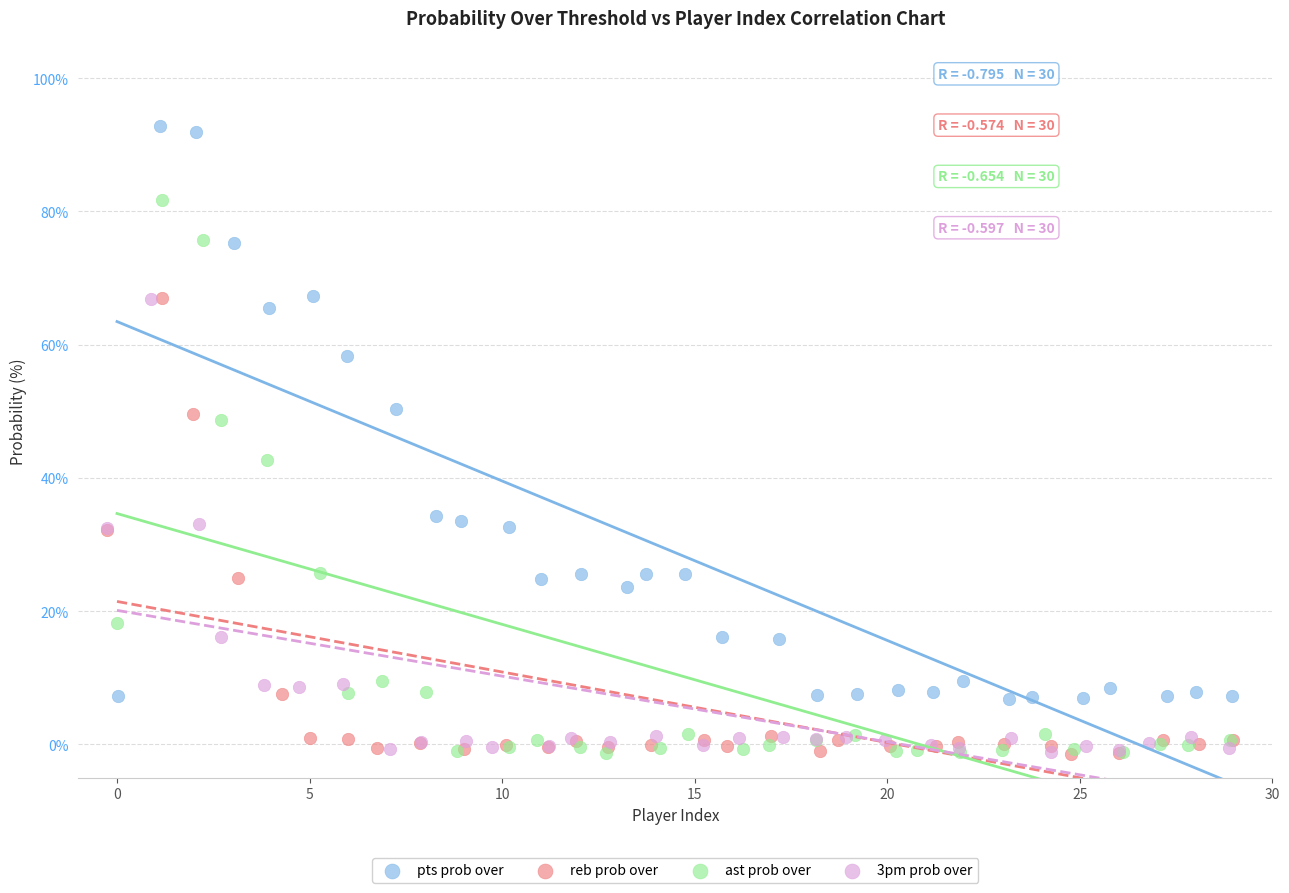

Which series contains the highest Y value?

pts prob over